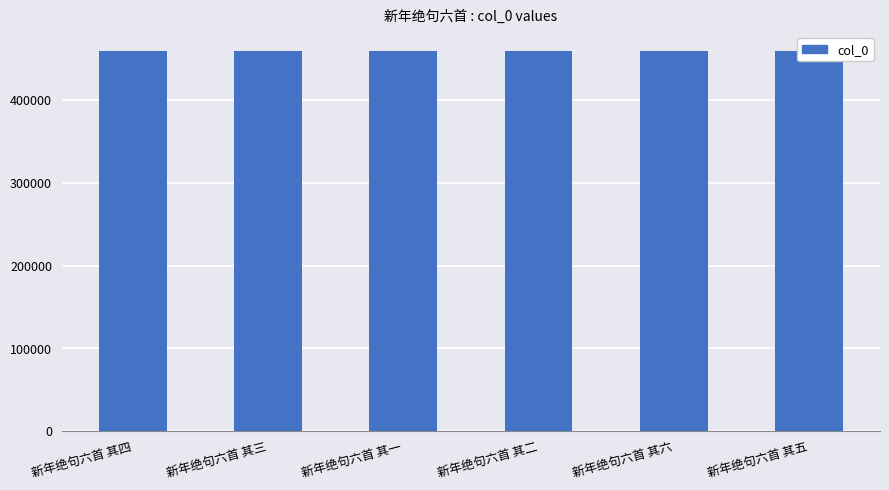

What is the sum of the values at 新年绝句六首 其六 and 新年绝句六首 其五?

918325